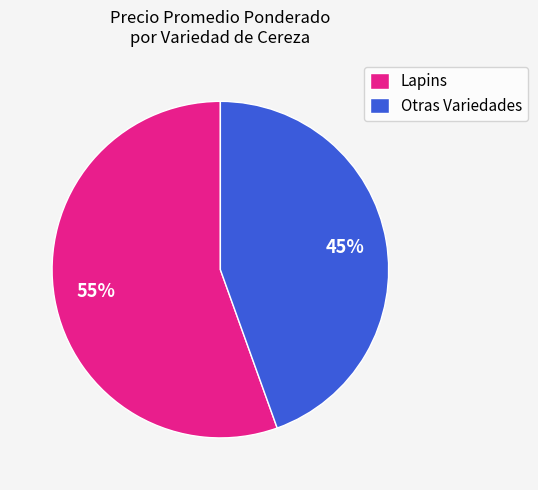

To the nearest percent, what is the average slice percentage?

50%